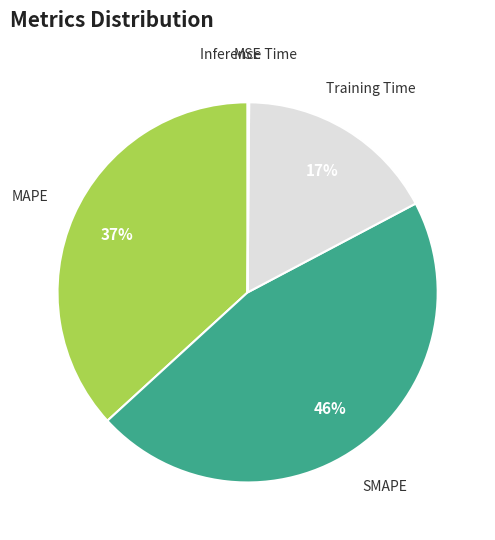

True or false: SMAPE accounts for 60% of the total.

False